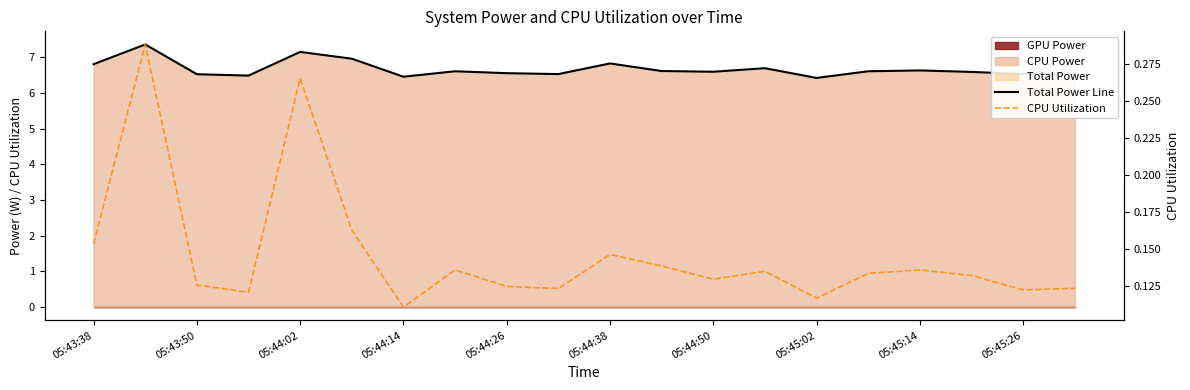

True or false: Total Power Line has a value of 8.7 at 15.

False